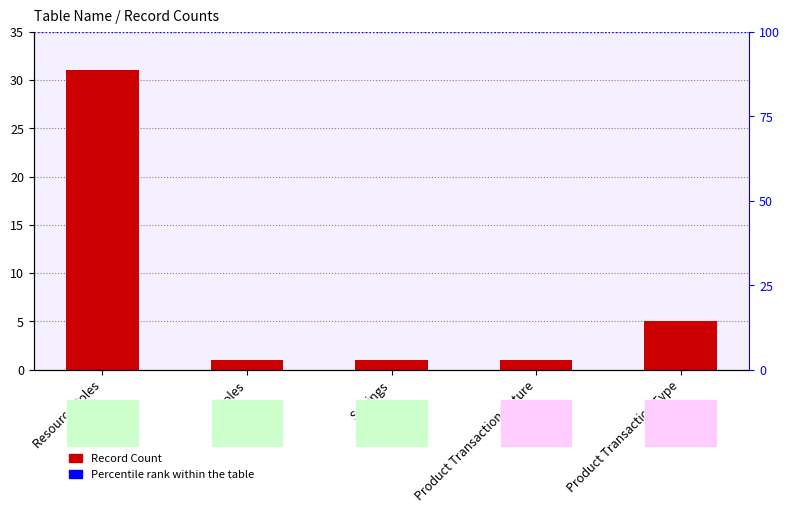

What is the label of the 2nd bar from the right?

Product Transaction Nature